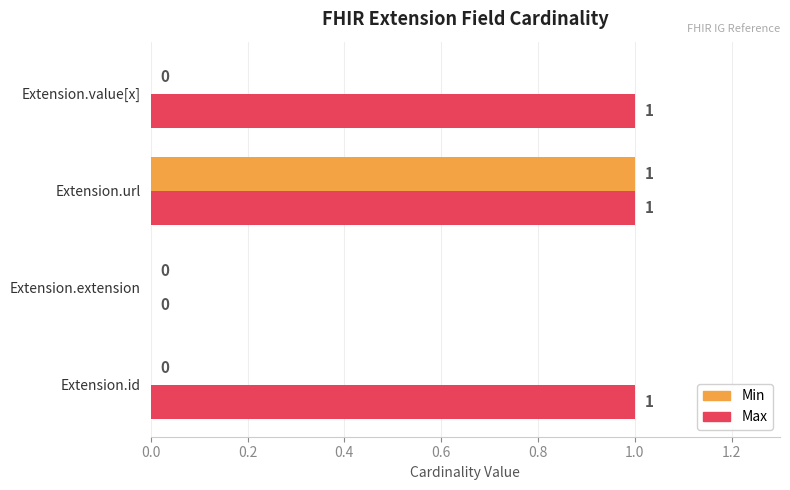

The value of Max at Extension.extension is -1. True or false?

False